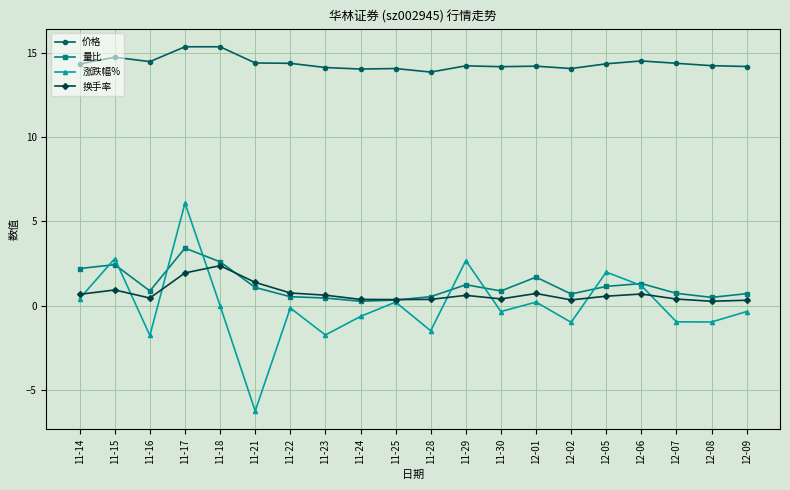

How many interior local valleys does the 涨跌幅% series have?

7